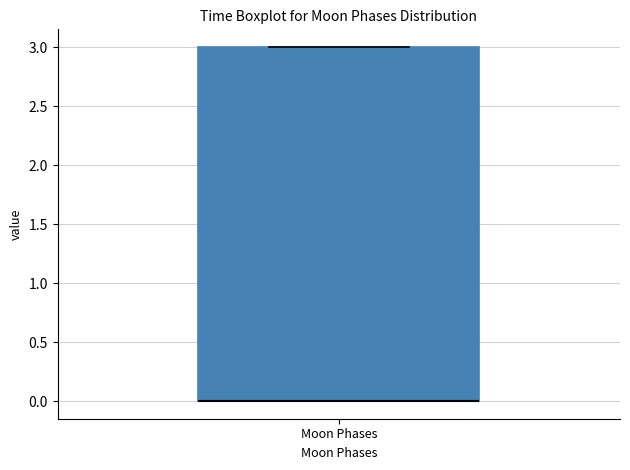

Where is the lower edge of the box for Moon Phases on the y-axis? The values are not printed on the chart, so give them approximately, as read against the axis.

0